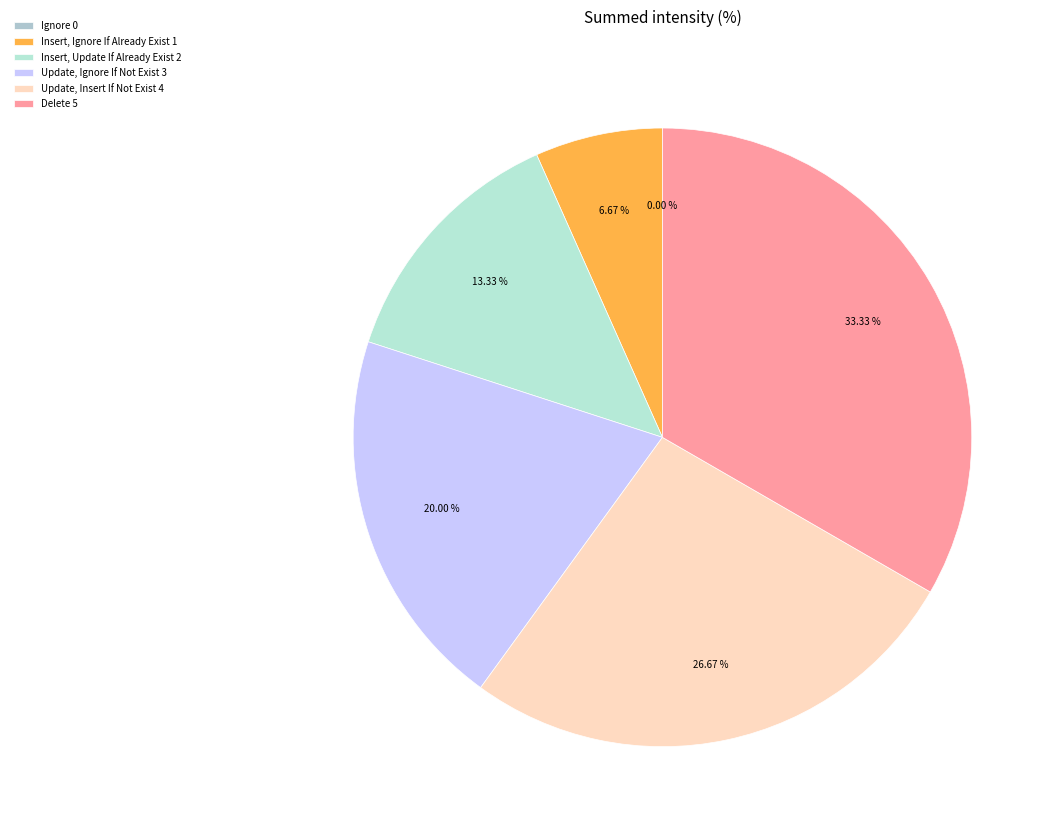

Which slice is the smallest?

Ignore